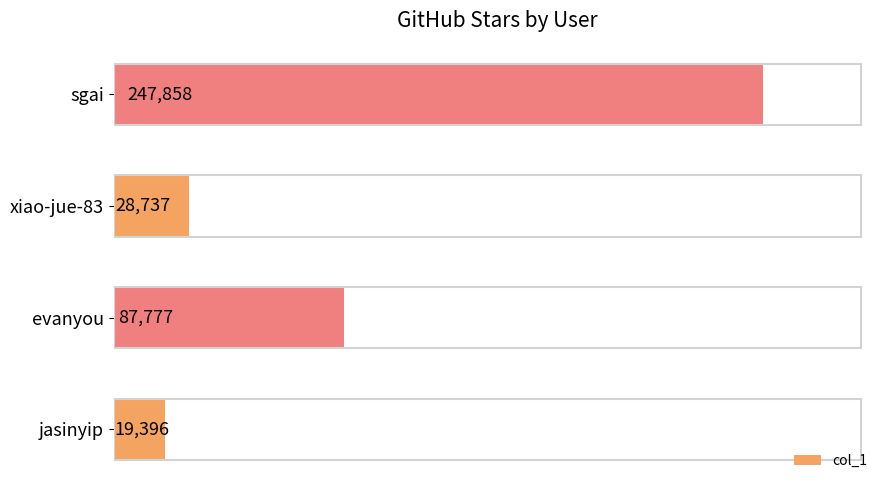

Rank the categories by value from lowest to highest.

jasinyip, xiao-jue-83, evanyou, sgai